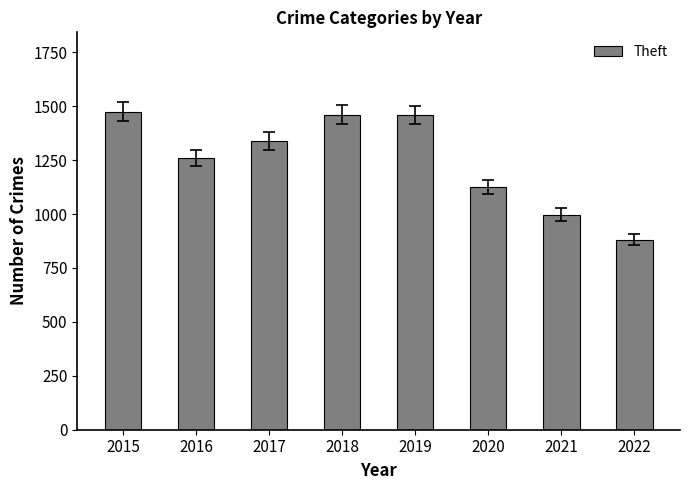

What is the greatest value displayed?

1474